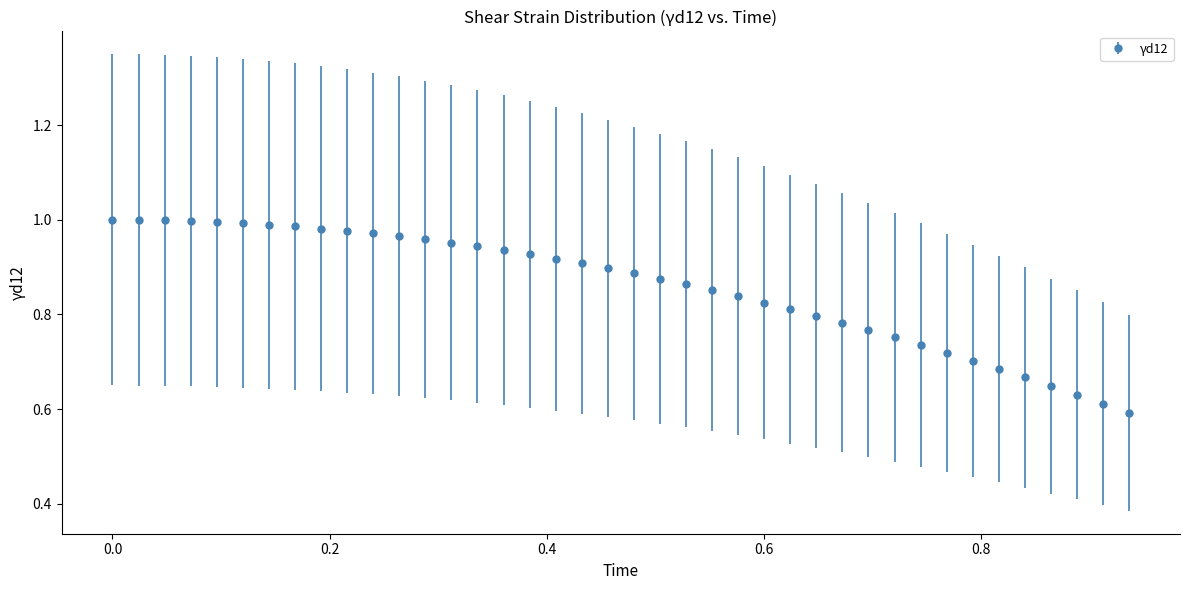

What is the difference between the maximum and second lowest values?

0.4